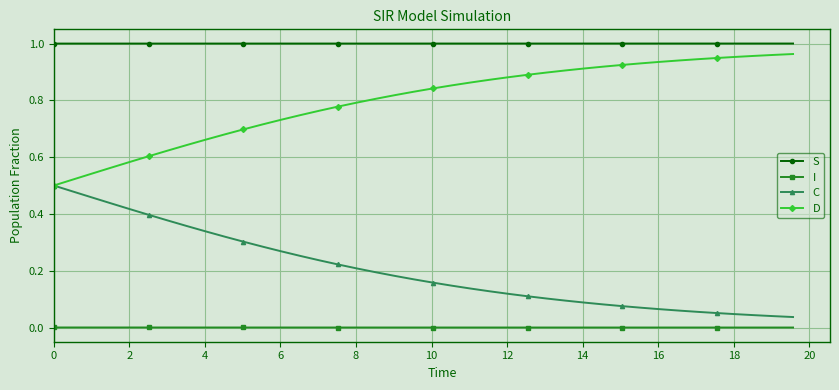

At how many categories does at least one series exceed 0?

40